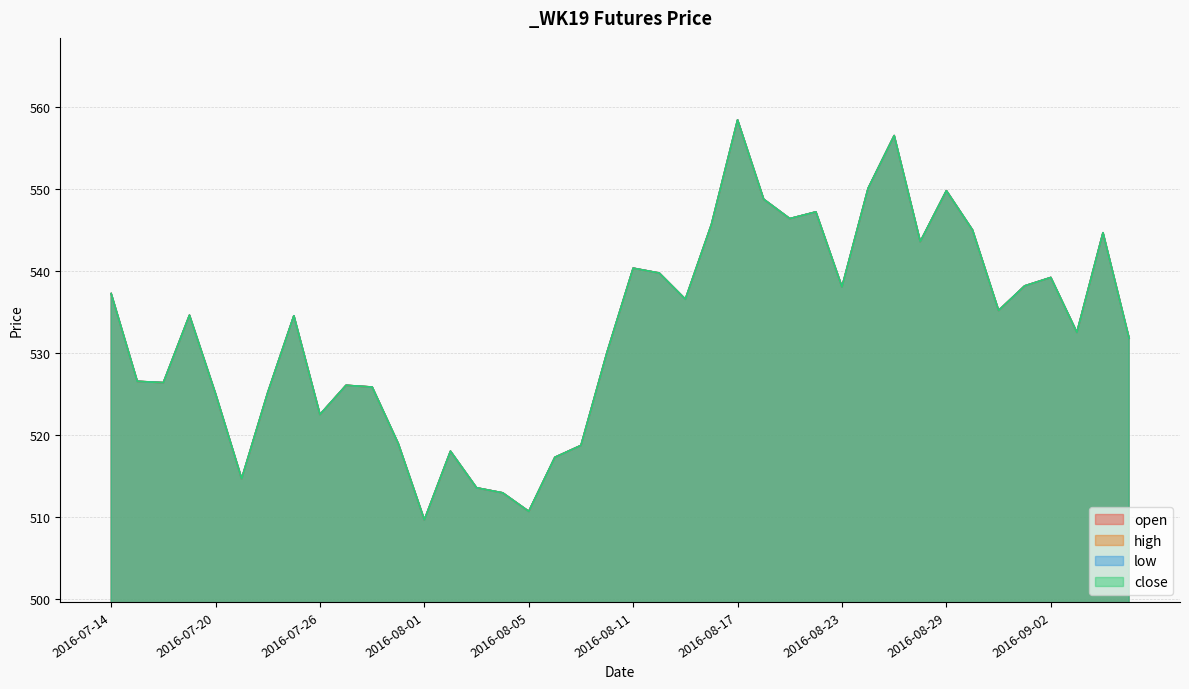

Which series changed the most between 2016-08-08 and 2016-08-12?

open